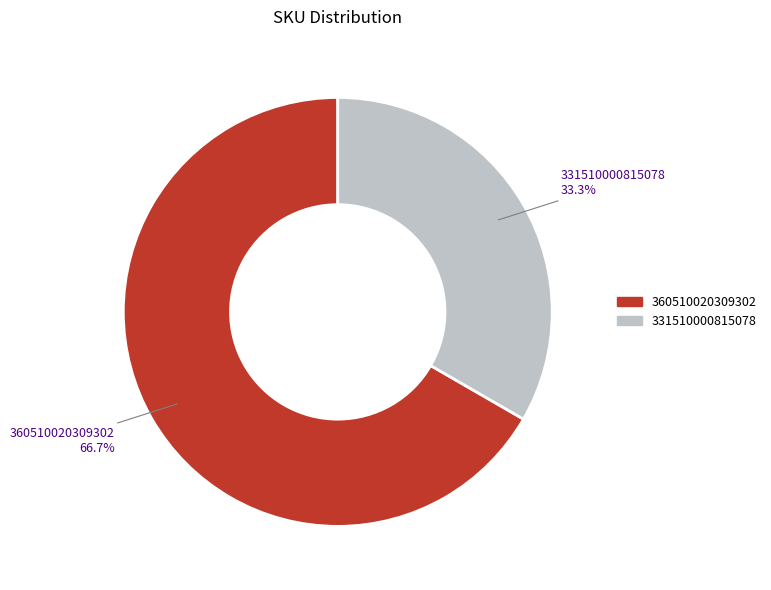

What percentage is the 360510020309302 slice, to the nearest percent?

67%